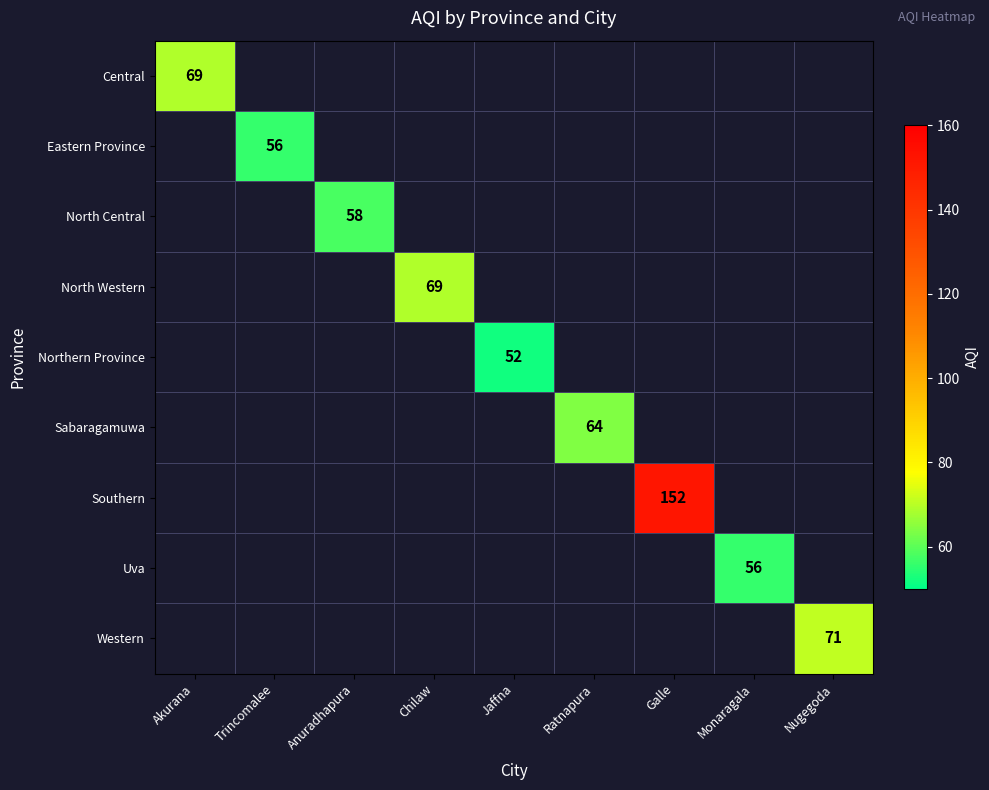

Between Jaffna and Monaragala, which is larger?

Monaragala